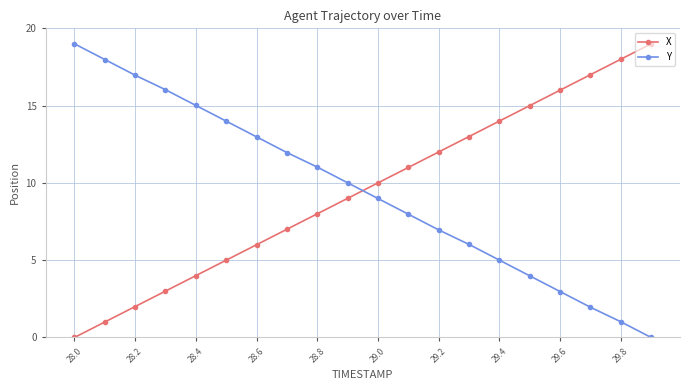

How many intersections are there between X and Y?

1